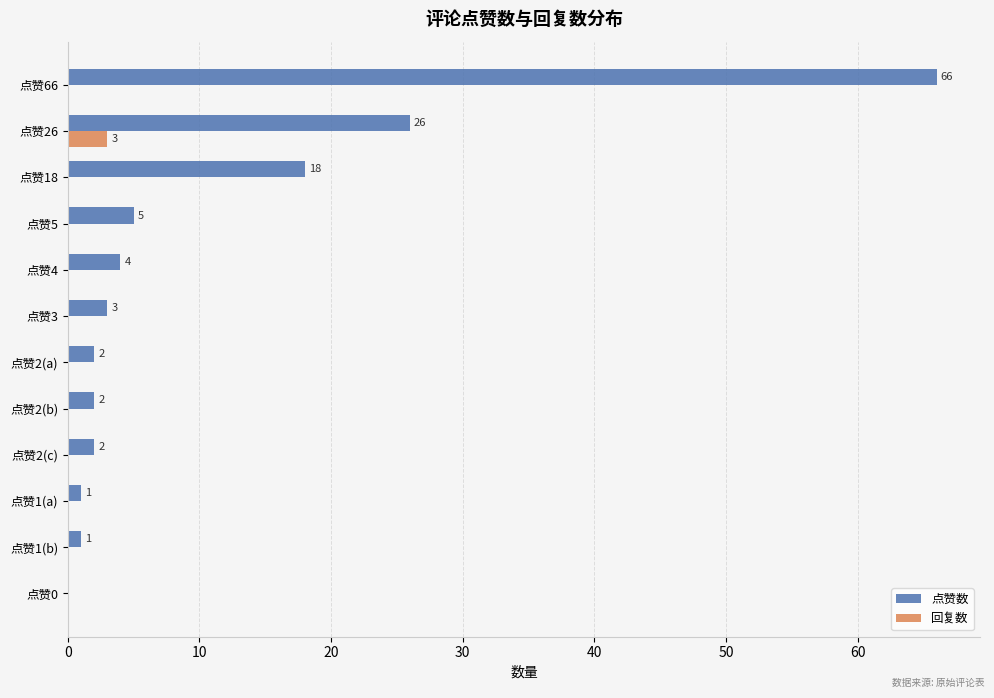

Which series has the largest range (max minus min)?

点赞数